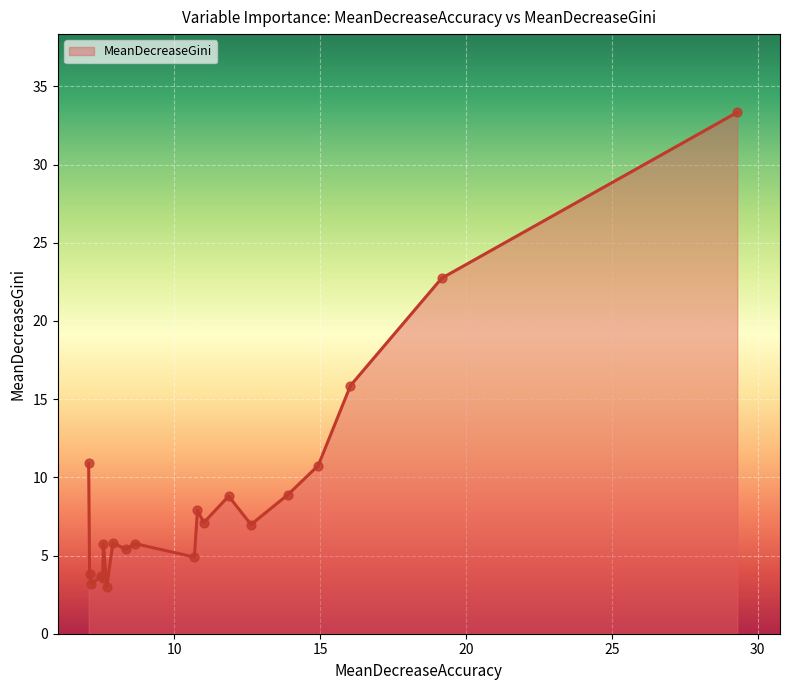

What is the difference between the maximum and minimum values?

30.4